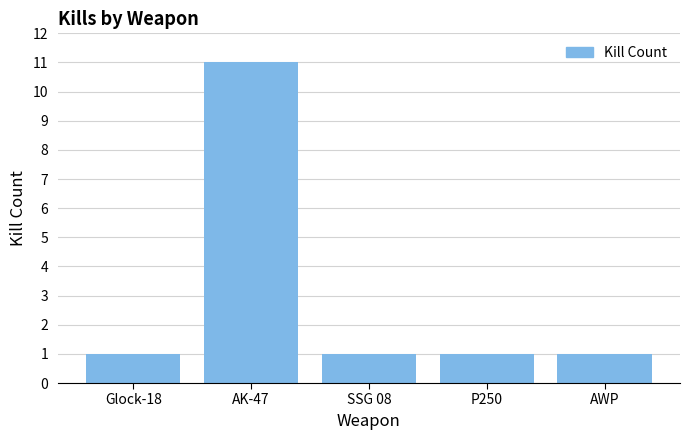

What is the label of the 5th bar from the left?

AWP